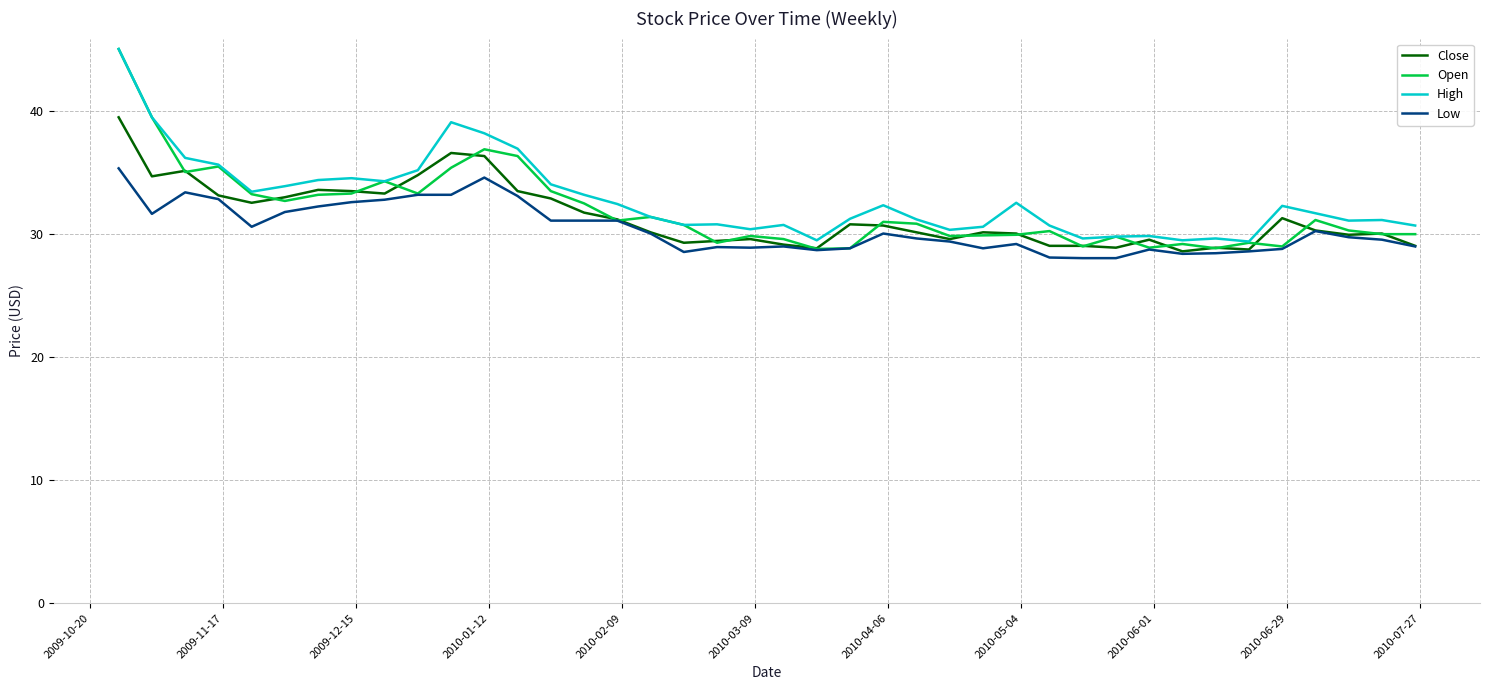

Which series has the widest spread of values?

Open